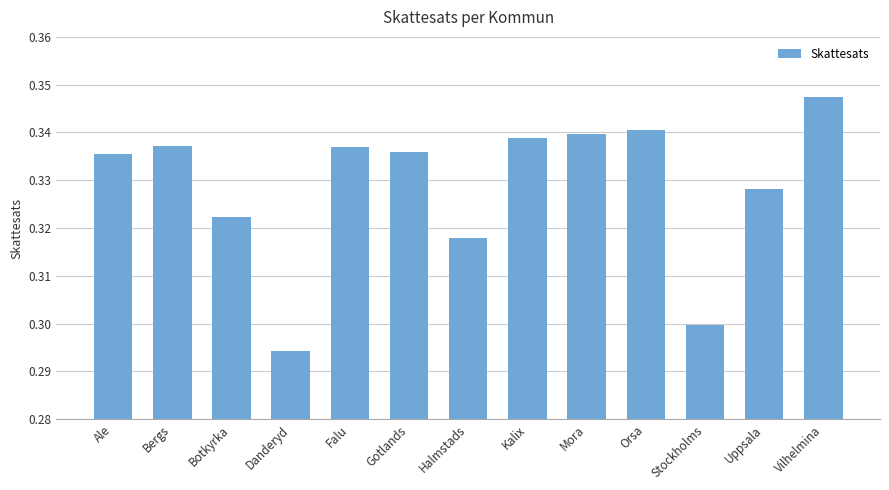

How many distinct data groups are displayed?

1